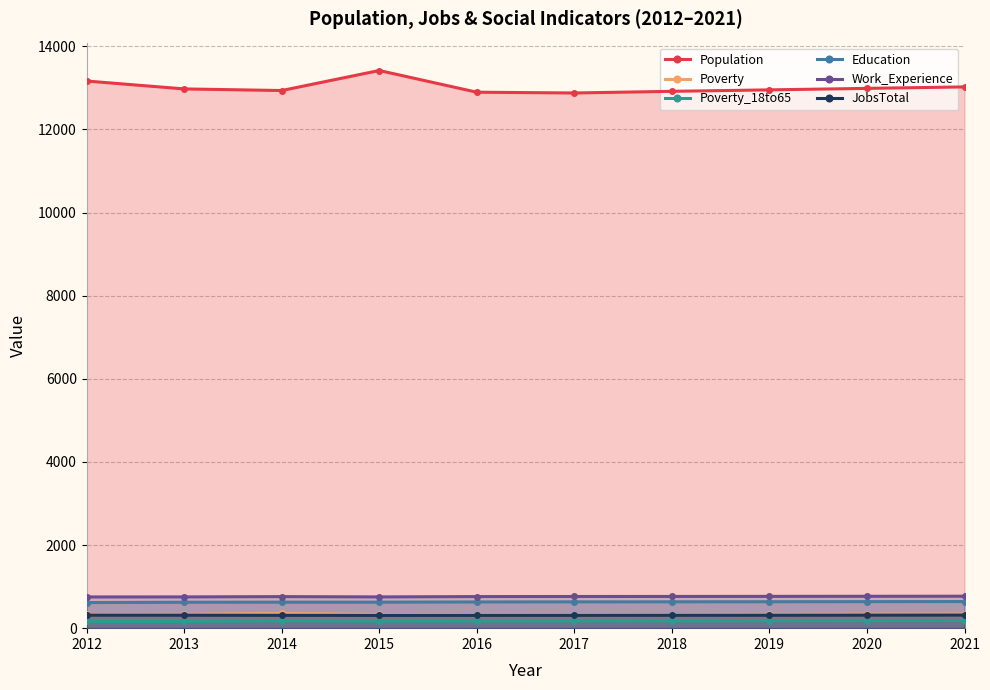

What is the difference between the highest and lowest values at 2017?

12705